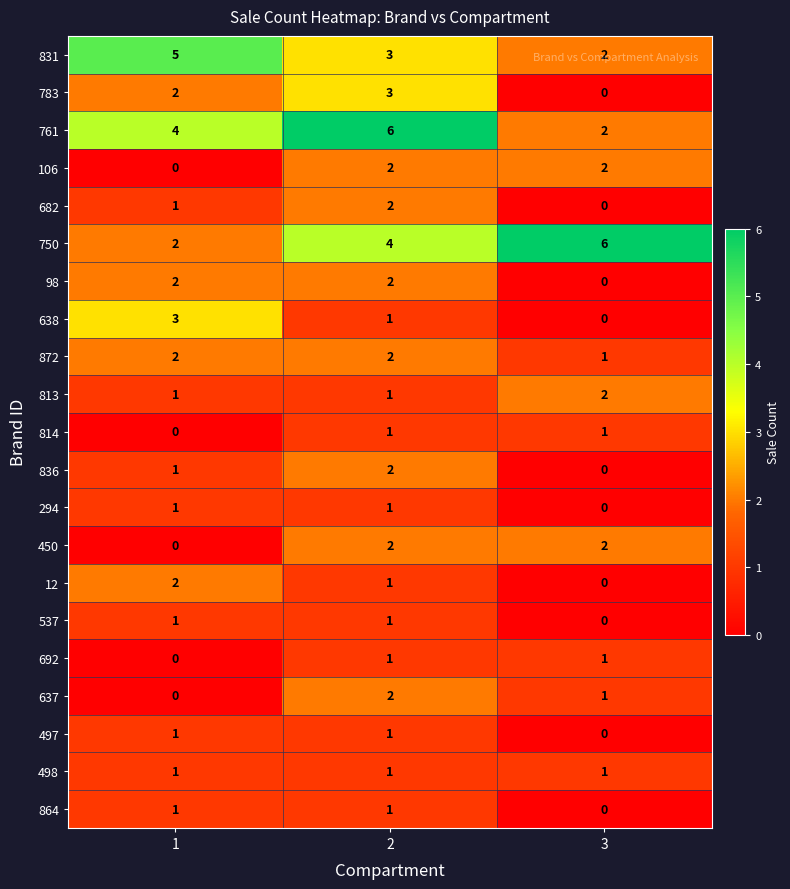

What is the highest value of the 638 series?

3